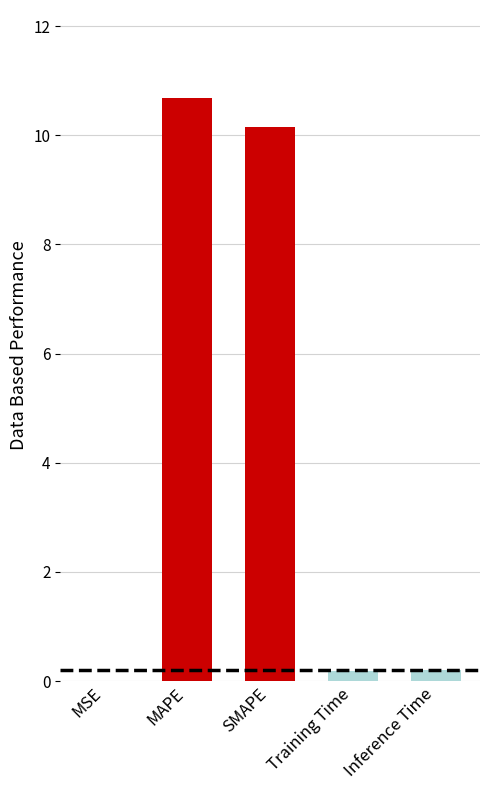

Between SMAPE and Inference Time, which is larger?

SMAPE